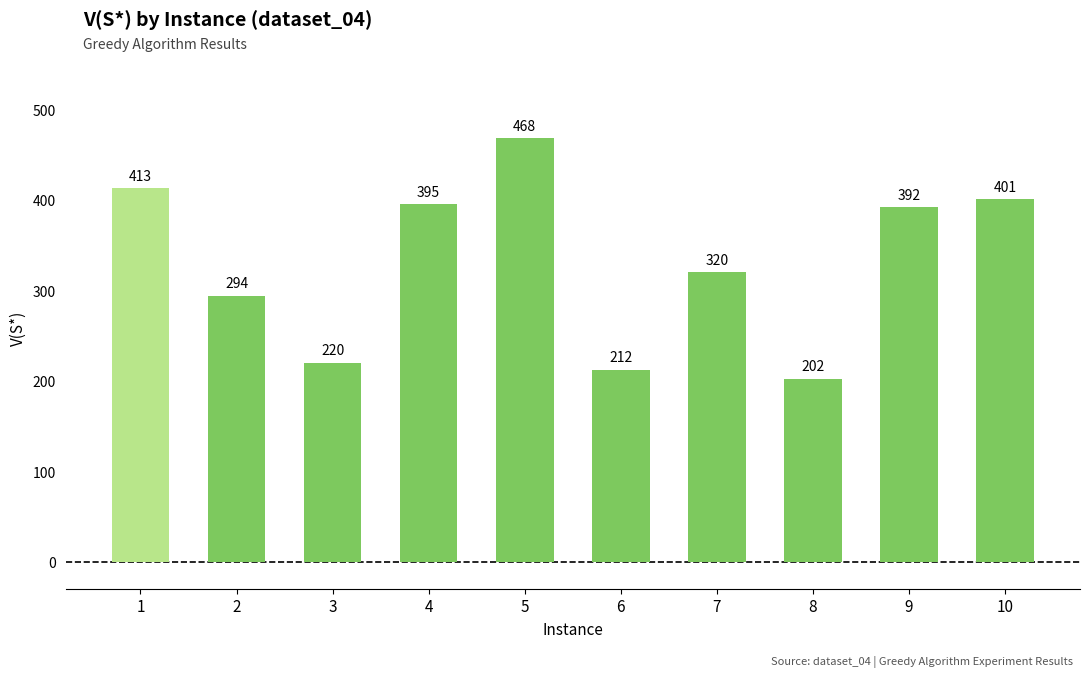

The value at 3 is 123. True or false?

False